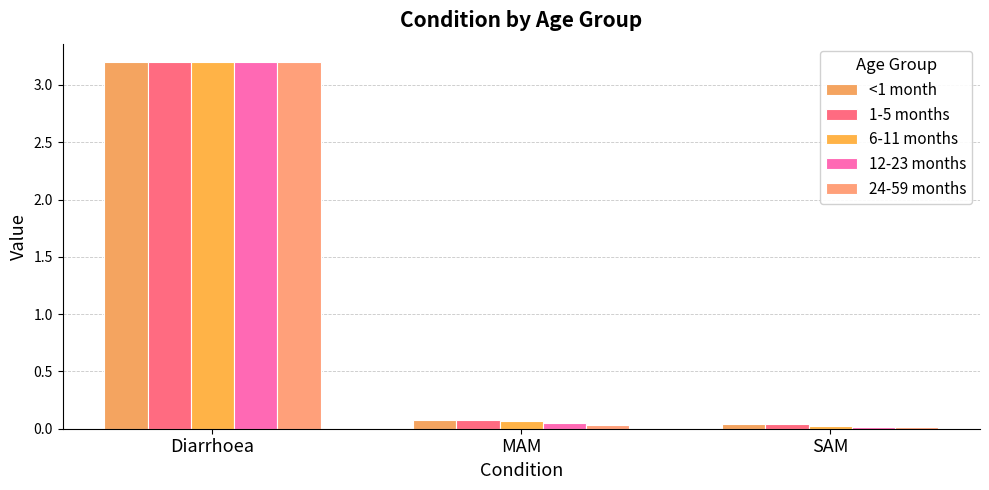

At how many categories does at least one series exceed 1?

1